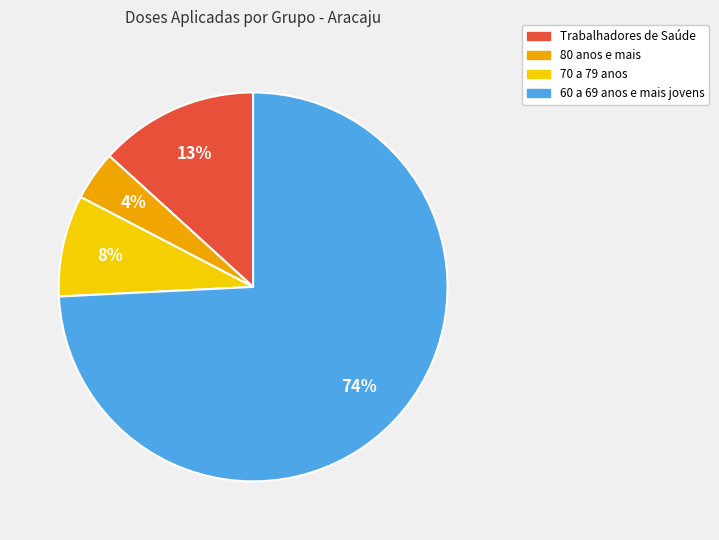

Between 60 a 69 anos e mais jovens and Trabalhadores de Saúde, which is larger?

60 a 69 anos e mais jovens